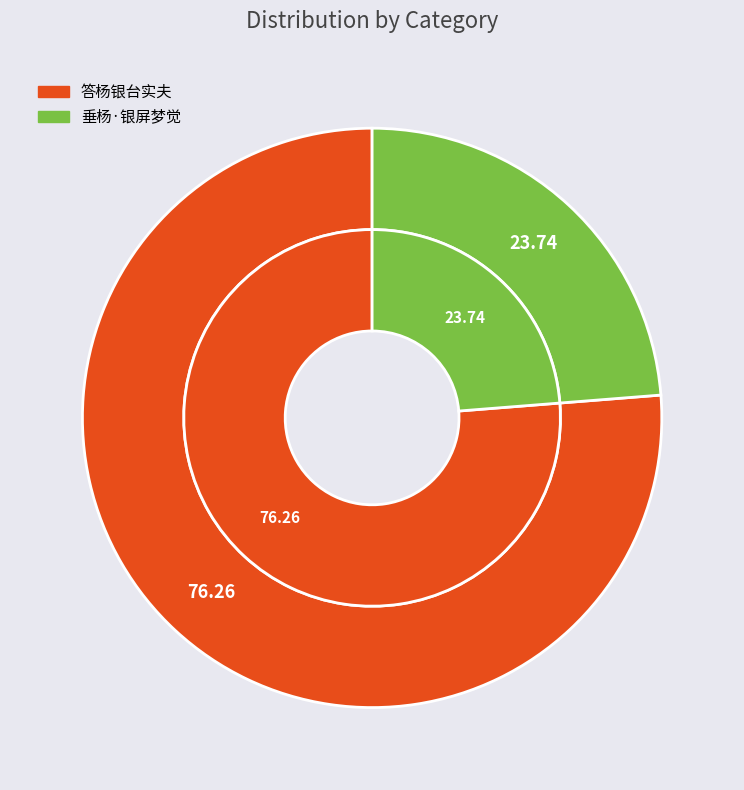

Which slice is the largest?

答杨银台实夫